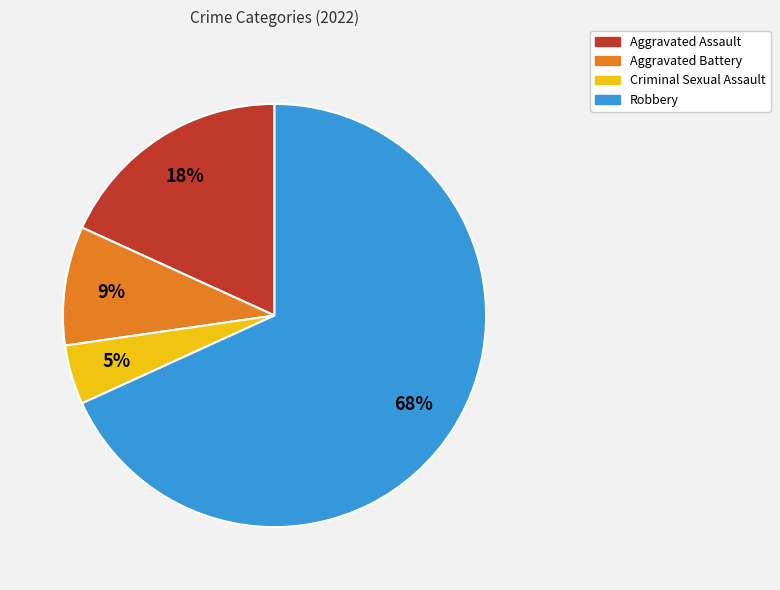

Do Aggravated Assault and Criminal Sexual Assault together represent more than half of the pie?

No